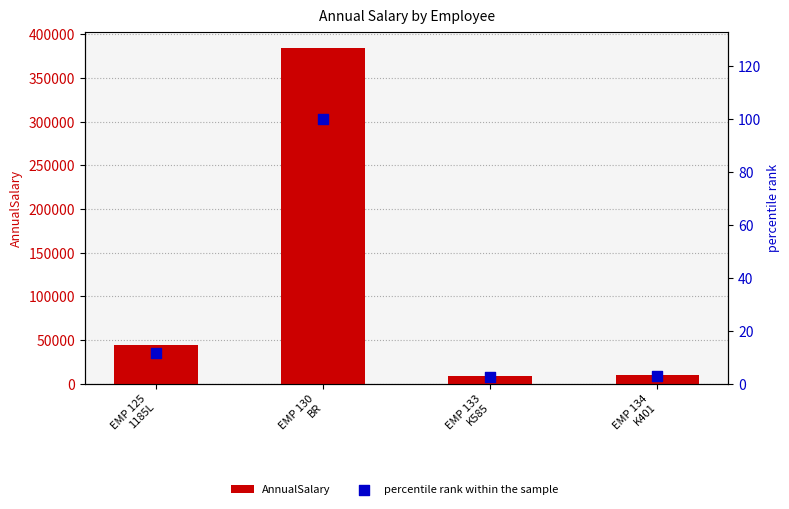

Which series has the largest total across all categories?

AnnualSalary